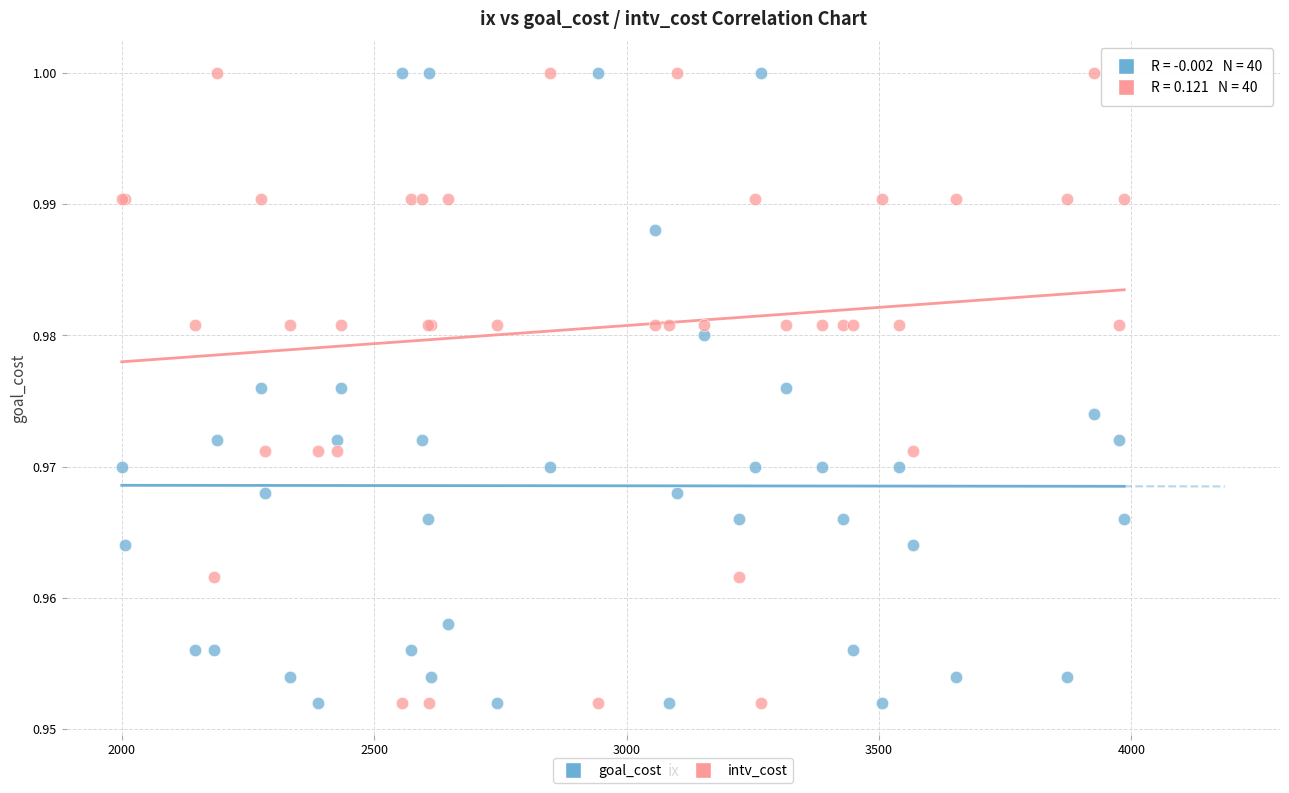

What are all the series names shown in the legend?

goal_cost, intv_cost